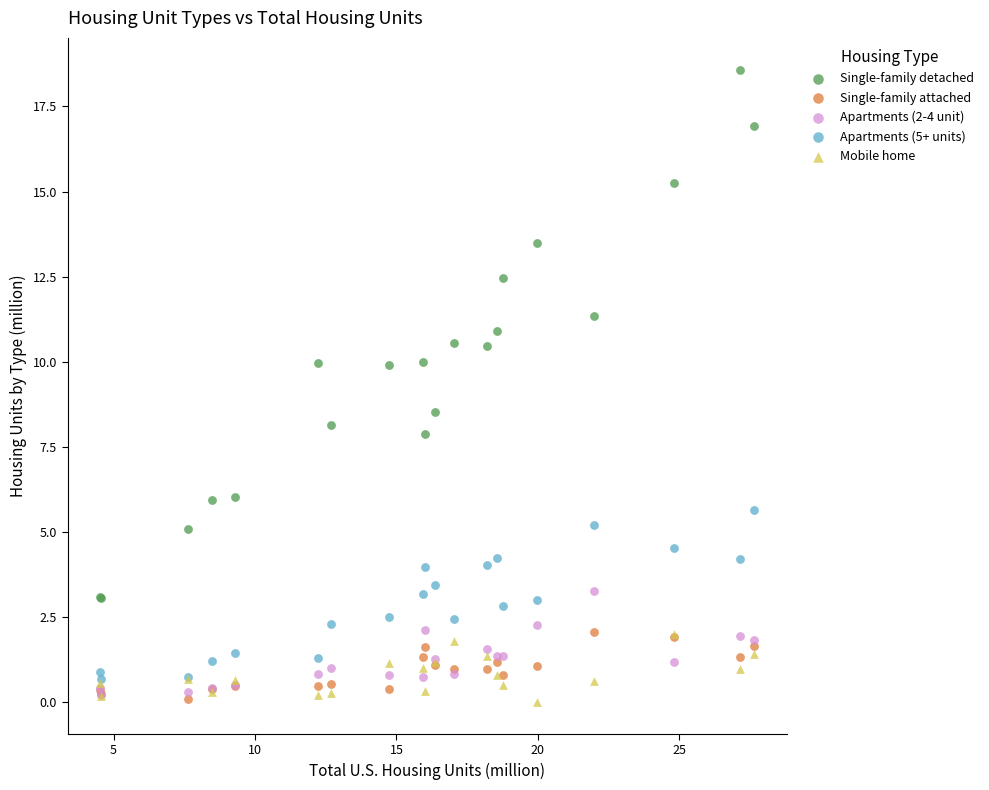

Across all series, what Y value is closest to 9?

8.5